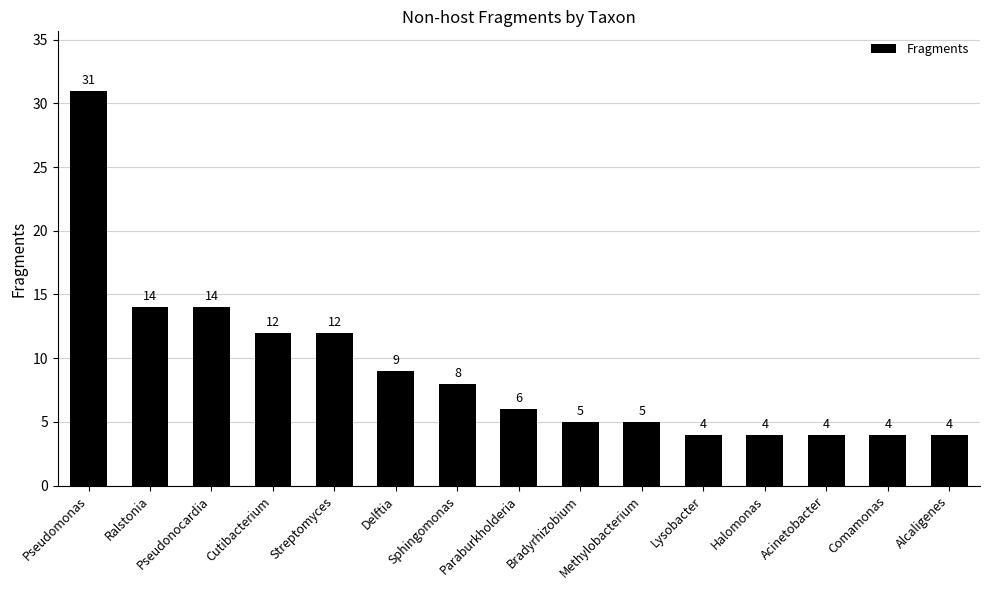

Reading left to right, what are all the values shown in this chart?

31	14	14	12	12	9	8	6	5	5	4	4	4	4	4